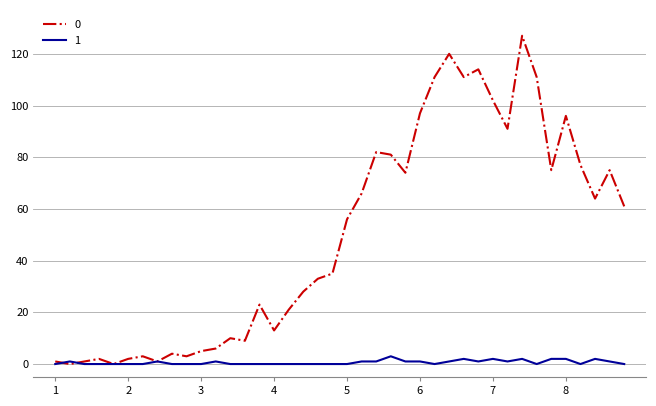

Rank the series by their maximum value, from lowest to highest.

1, 0